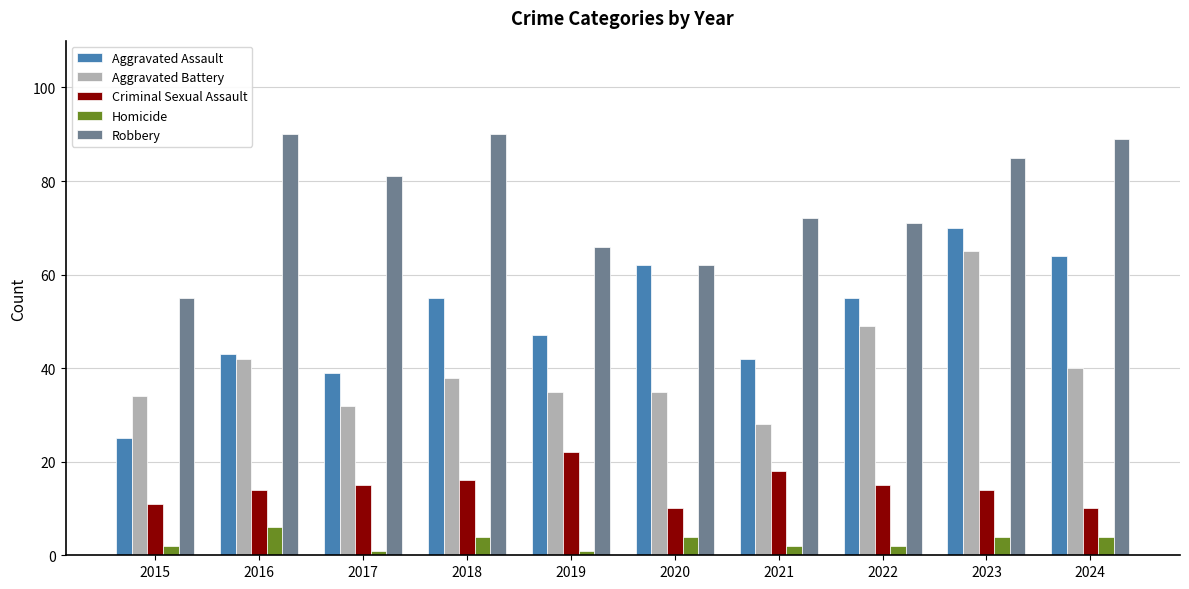

What is the maximum value shown in the chart?

90